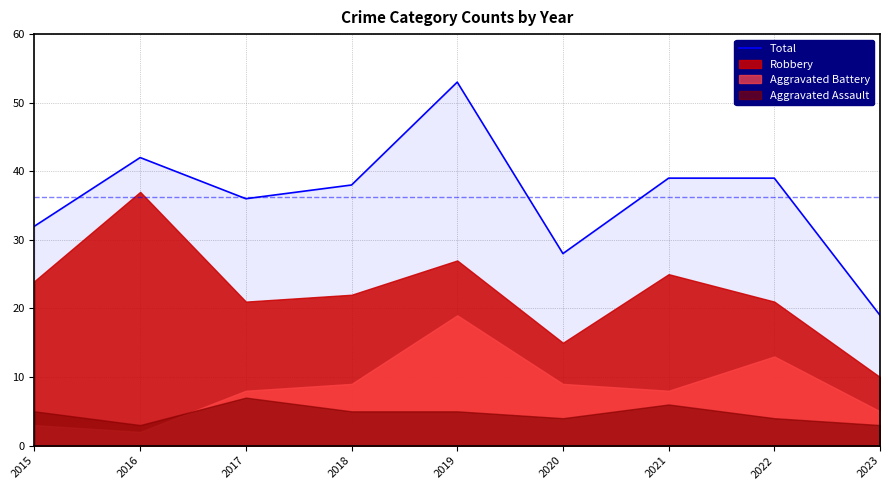

True or false: the data shows 52 at 2018.

False